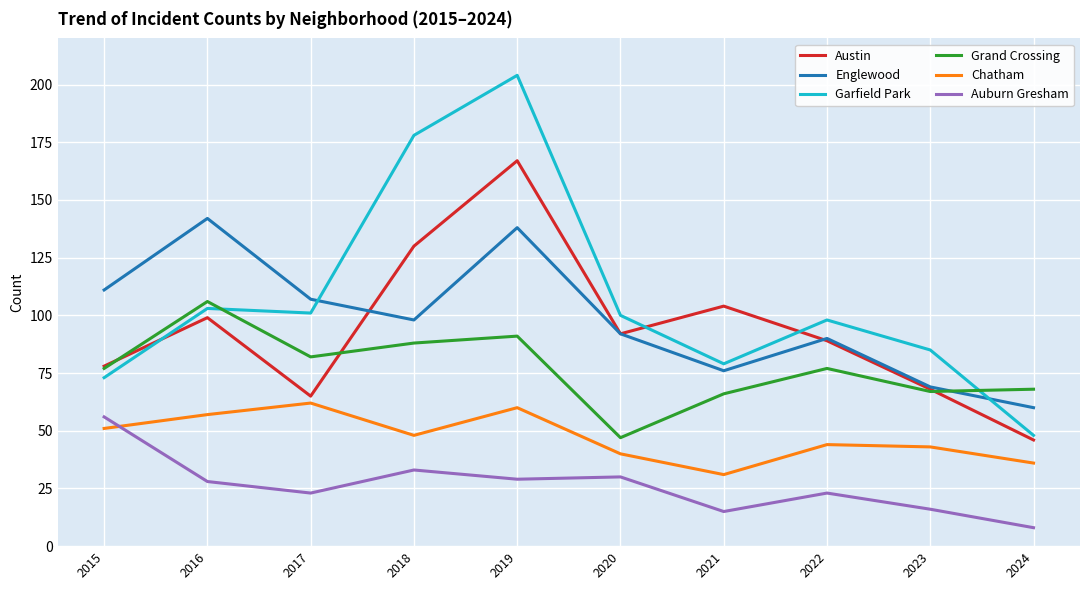

Where does the Chatham series first go above 48?

2015